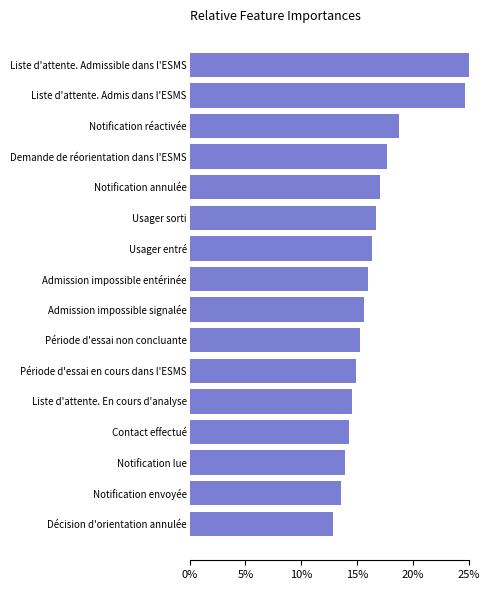

What is the difference between the second highest and minimum values?

11.8